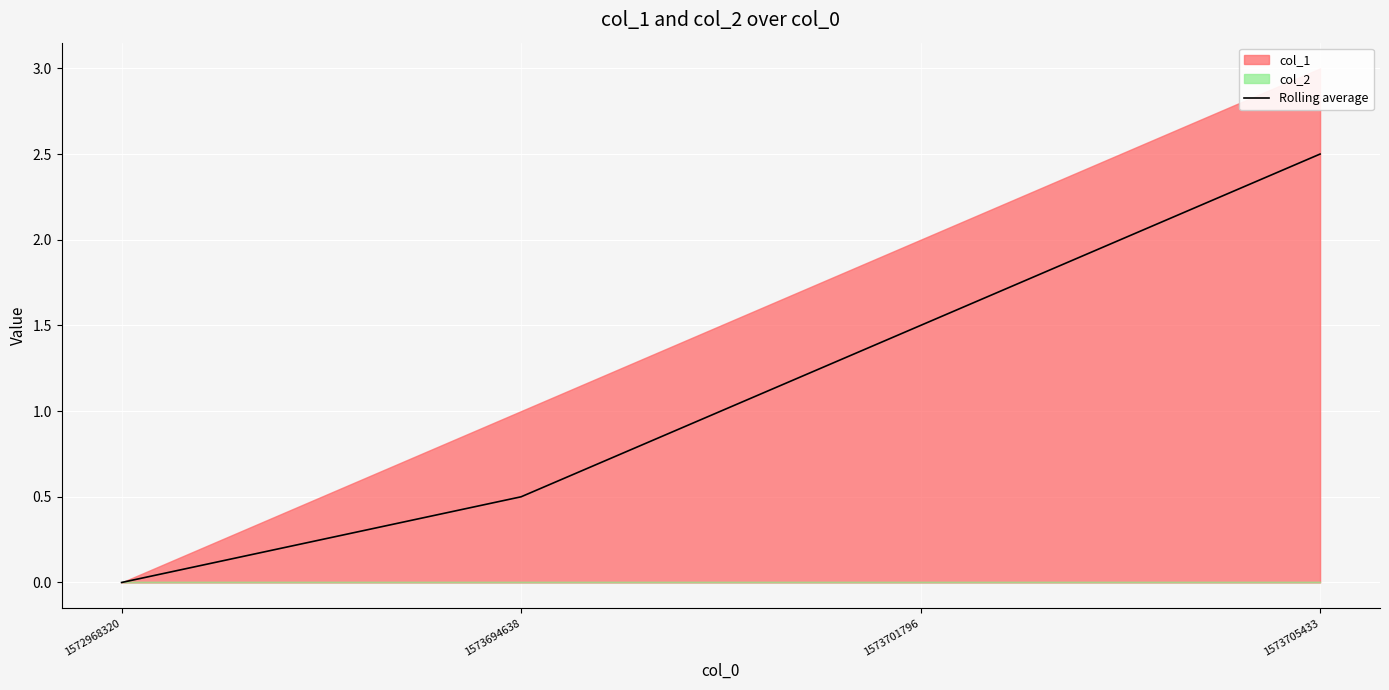

Reading left to right, transcribe all the data shown in this chart.

1572968320=0.0	1573694638=0.5	1573701796=1.5	1573705433=2.5